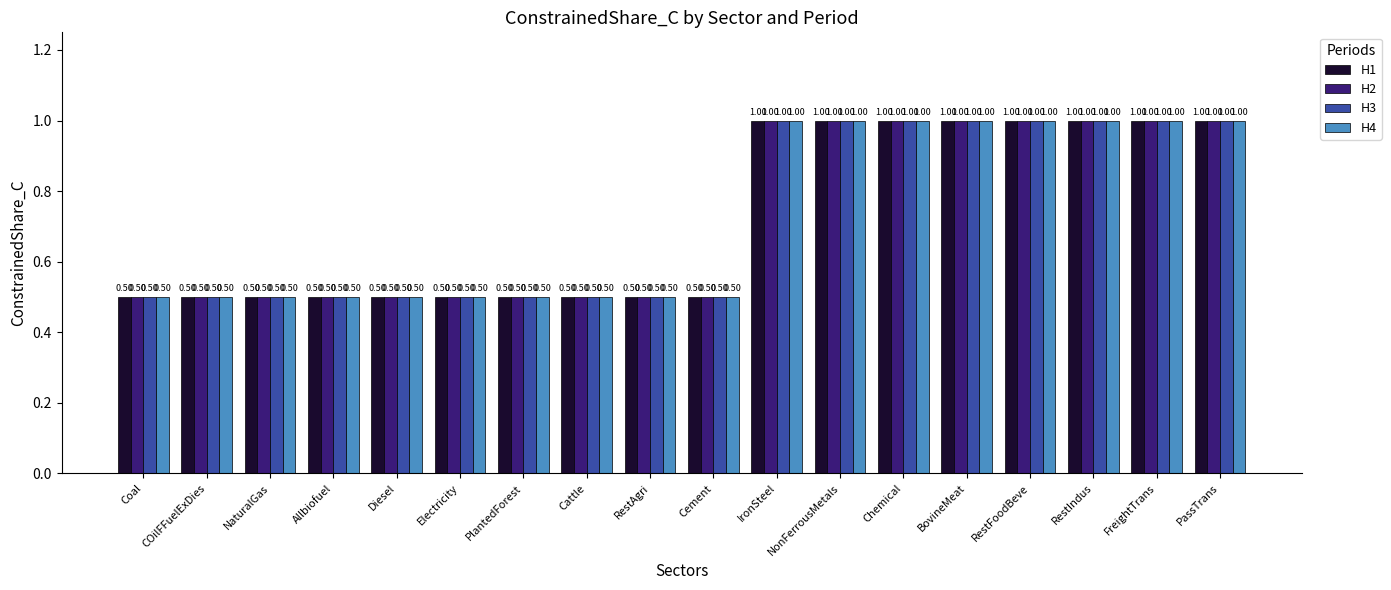

What is the smallest value displayed?

0.5